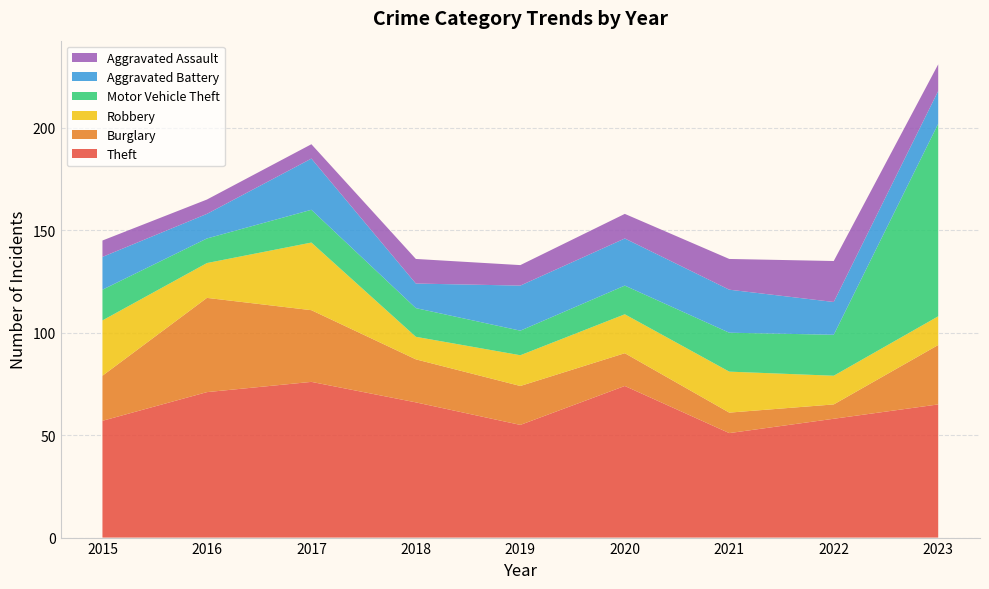

Reading left to right, transcribe all the data shown in this chart.

Theft: 2015=57	2016=71	2017=76	2018=66	2019=55	2020=74	2021=51	2022=58	2023=65
Burglary: 2015=22	2016=46	2017=35	2018=21	2019=19	2020=16	2021=10	2022=7	2023=29
Robbery: 2015=27	2016=17	2017=33	2018=11	2019=15	2020=19	2021=20	2022=14	2023=14
Motor Vehicle Theft: 2015=15	2016=12	2017=16	2018=14	2019=12	2020=14	2021=19	2022=20	2023=94
Aggravated Battery: 2015=16	2016=12	2017=25	2018=12	2019=22	2020=23	2021=21	2022=16	2023=16
Aggravated Assault: 2015=8	2016=7	2017=7	2018=12	2019=10	2020=12	2021=15	2022=20	2023=13